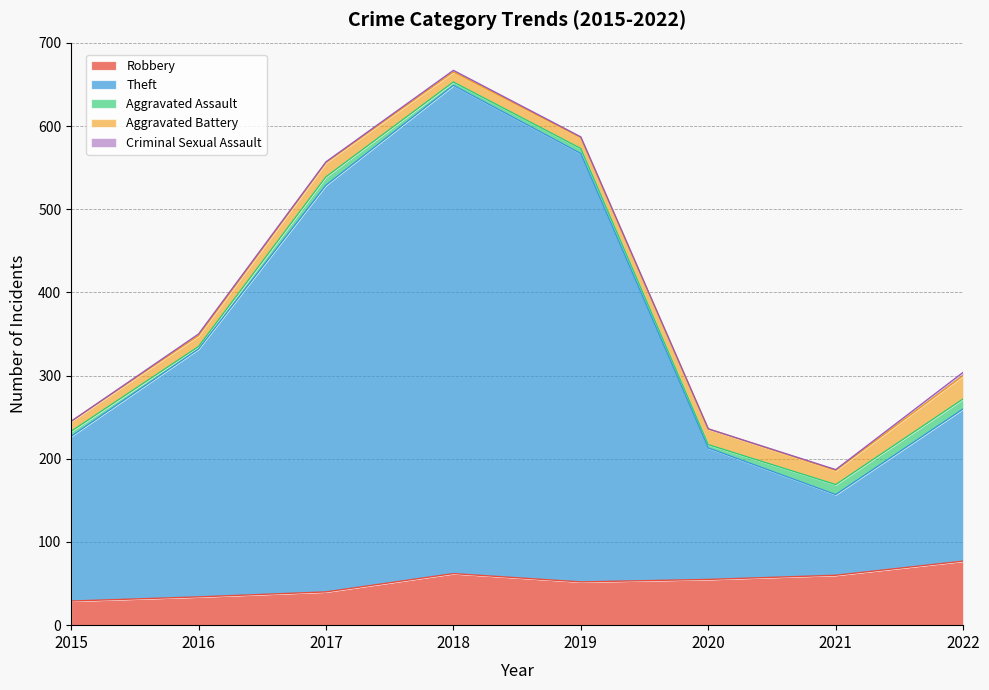

Between 2015 and 2019, which series saw the biggest shift?

Theft